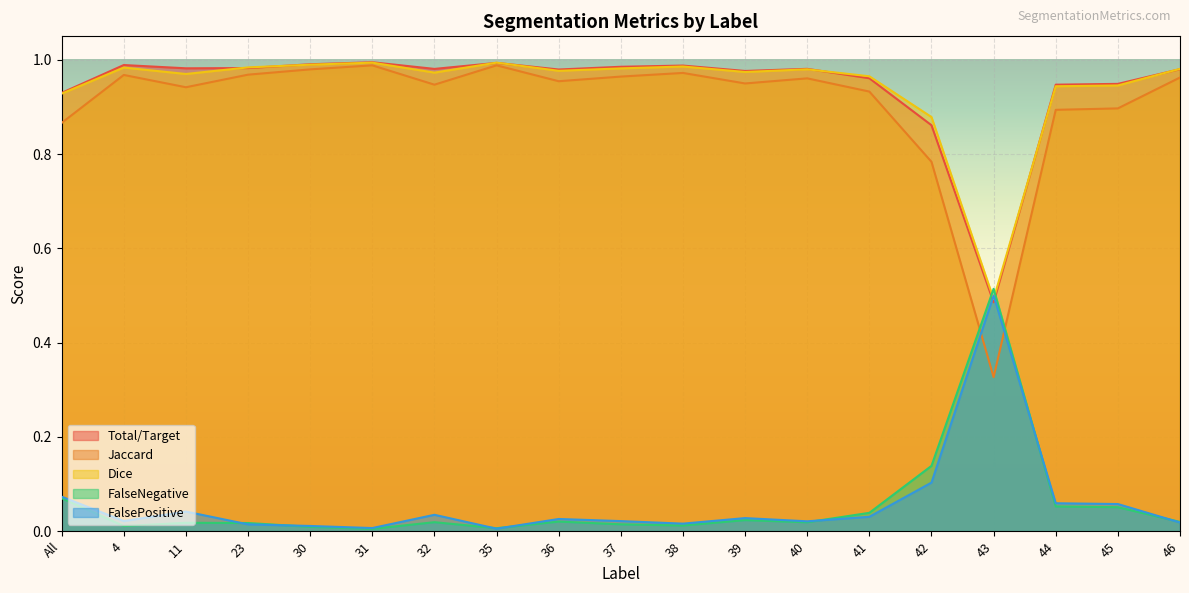

How many distinct data groups are displayed?

5